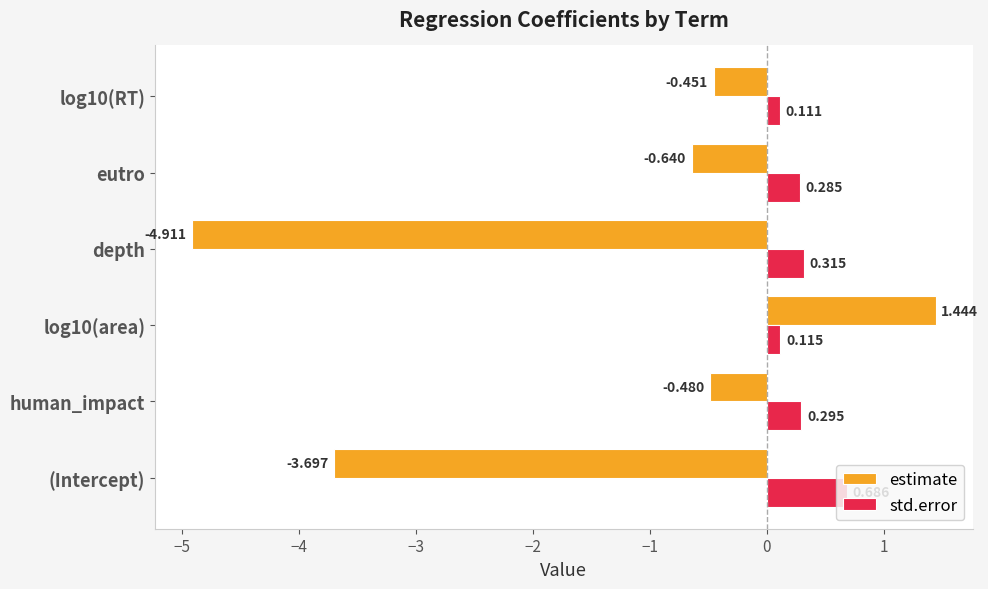

Is the value of estimate at eutro greater than the value of std.error at human_impact?

No